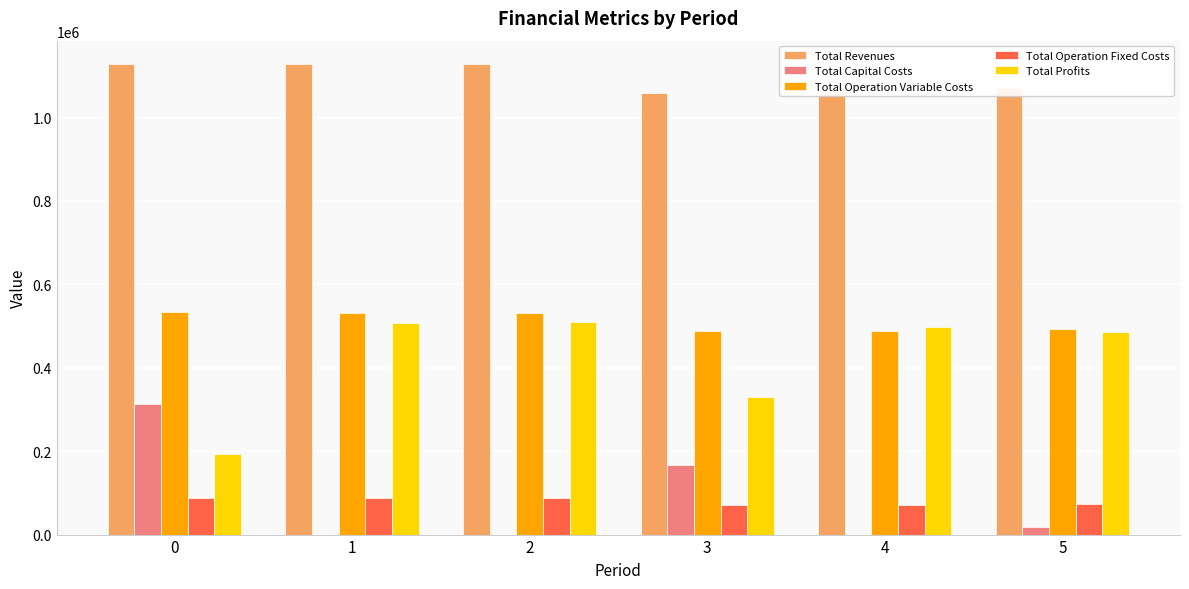

What is the sum of the Total Operation Variable Costs values at 5 and 0?

1027531.8